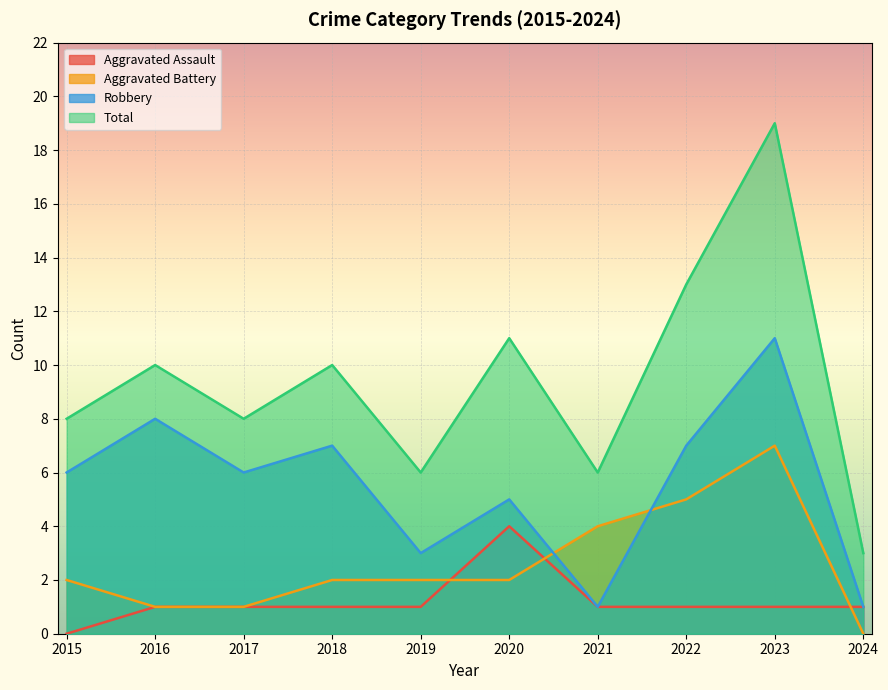

Between which two adjacent categories do Robbery and Aggravated Battery first intersect?

2020 and 2021